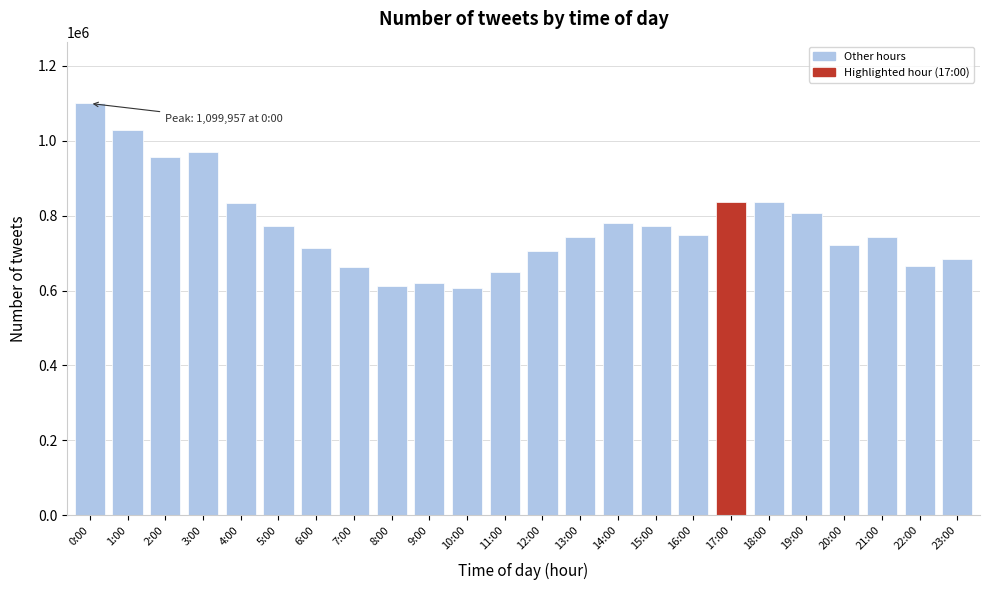

What is the ratio of the value at 16:00 to the value at 7:00?

1.1